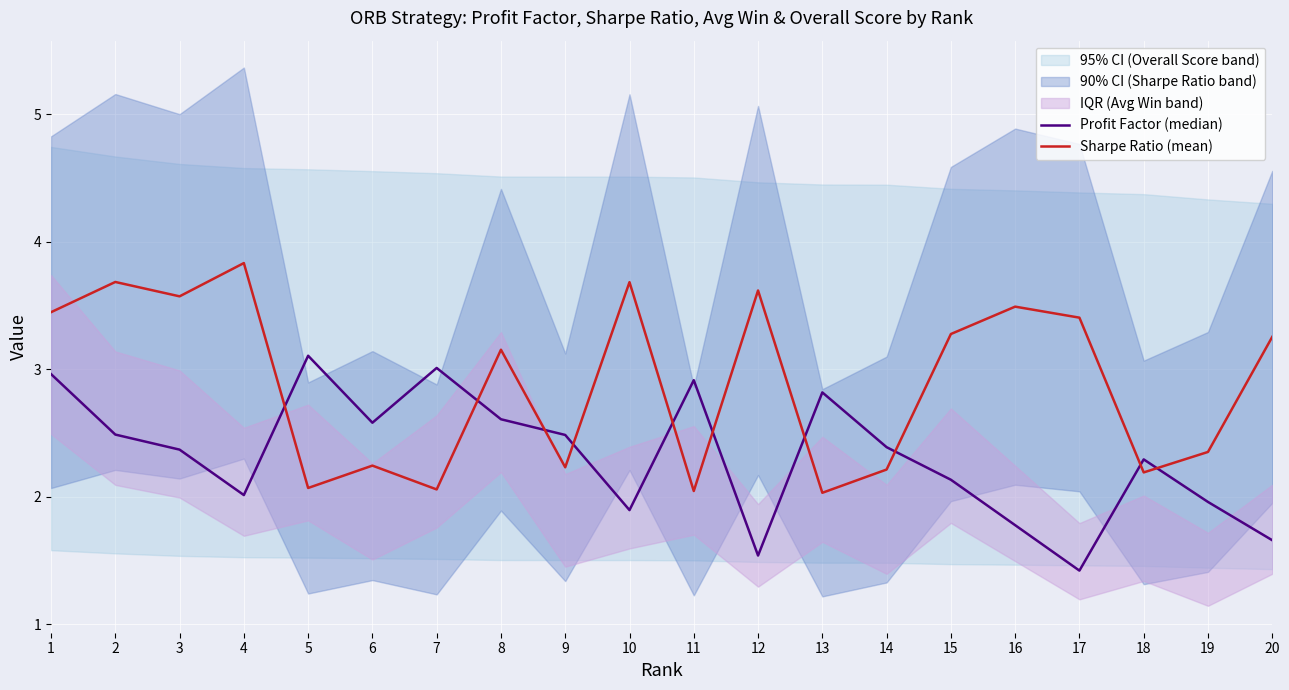

What is the maximum value for Sharpe Ratio (mean)?

3.8